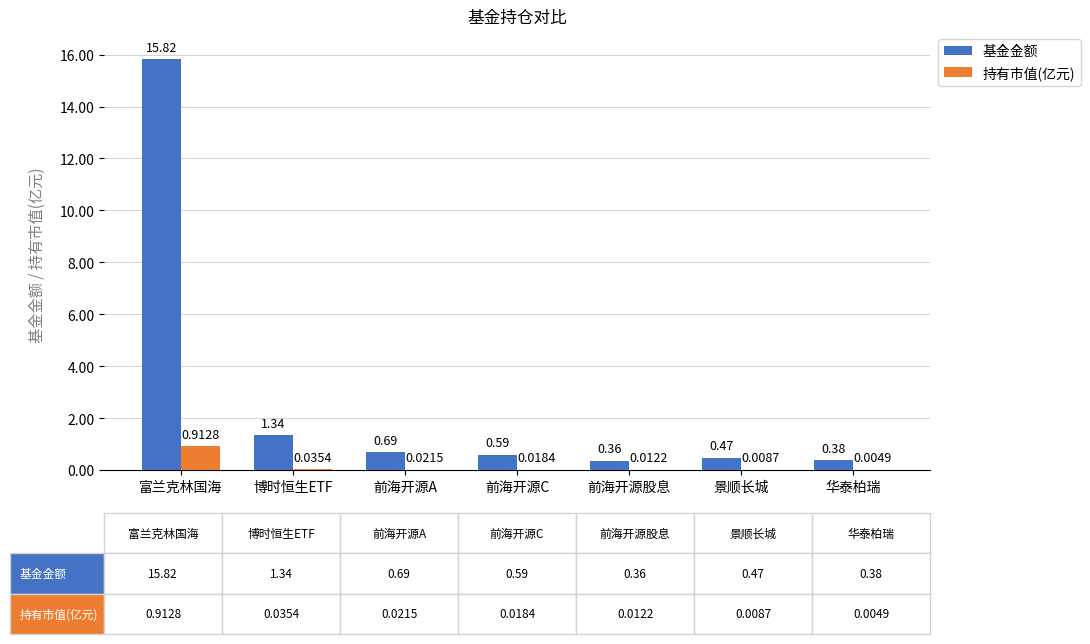

At which label does 基金金额 reach its peak?

富兰克林国海